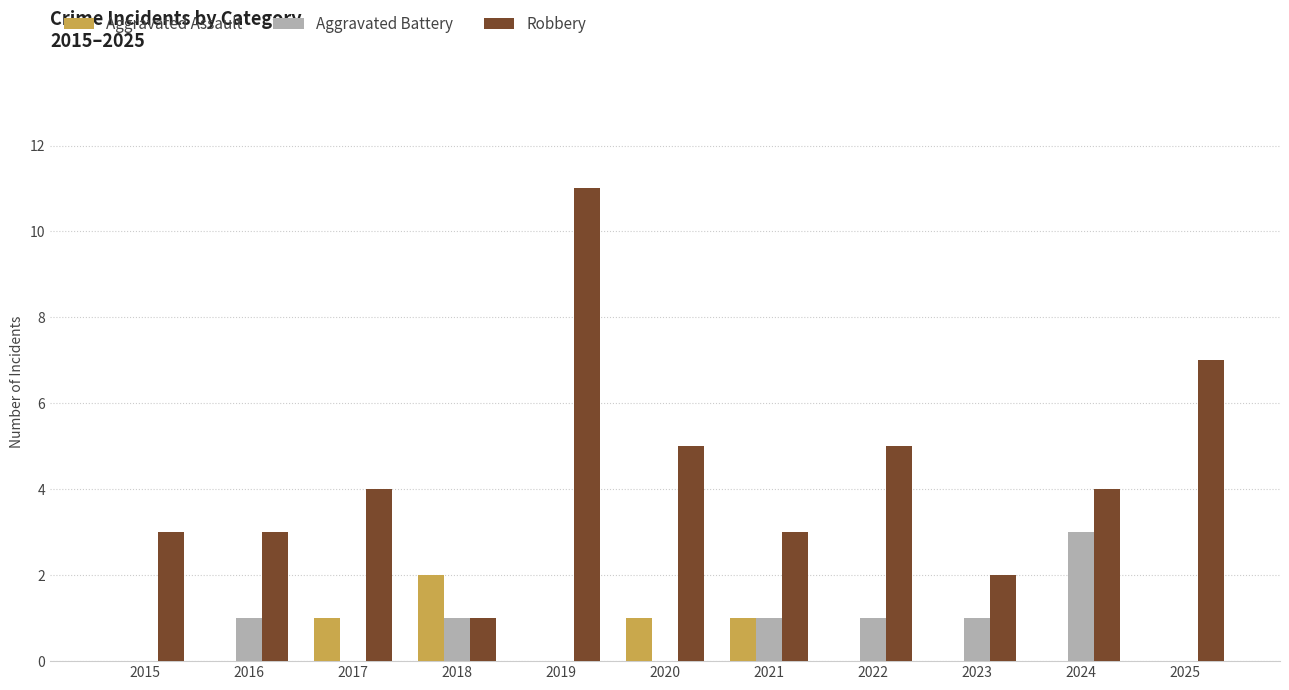

What is the greatest value displayed?

11